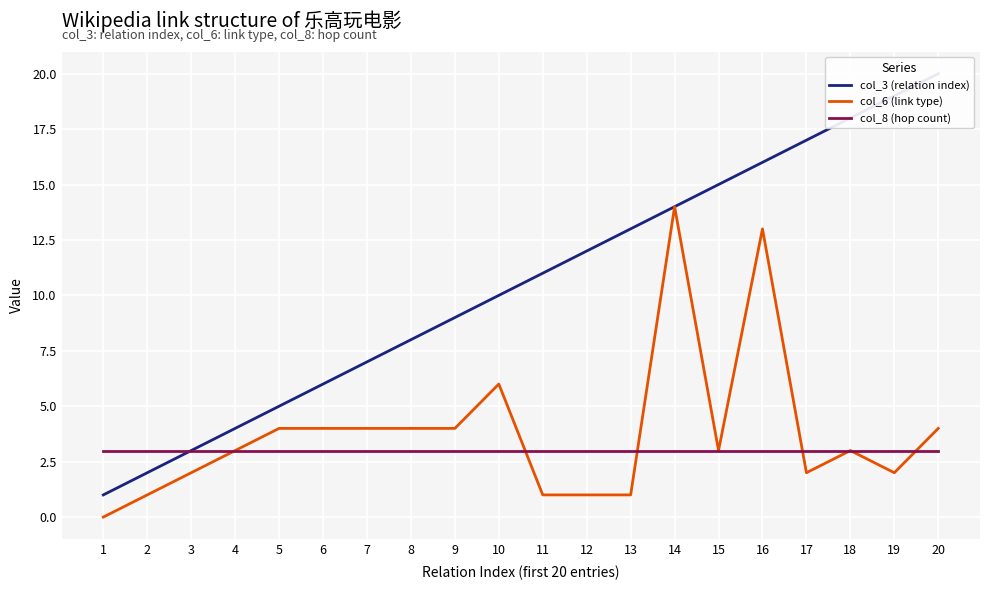

Where is col_3 (relation index) nearest to the value 10?

10